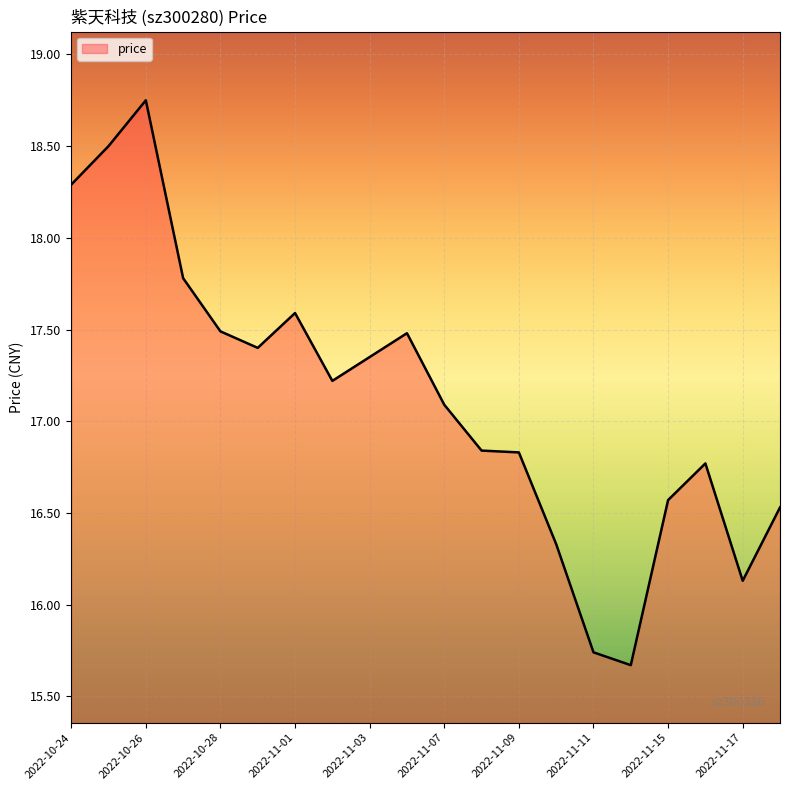

Where is the first local maximum?

2022-10-26